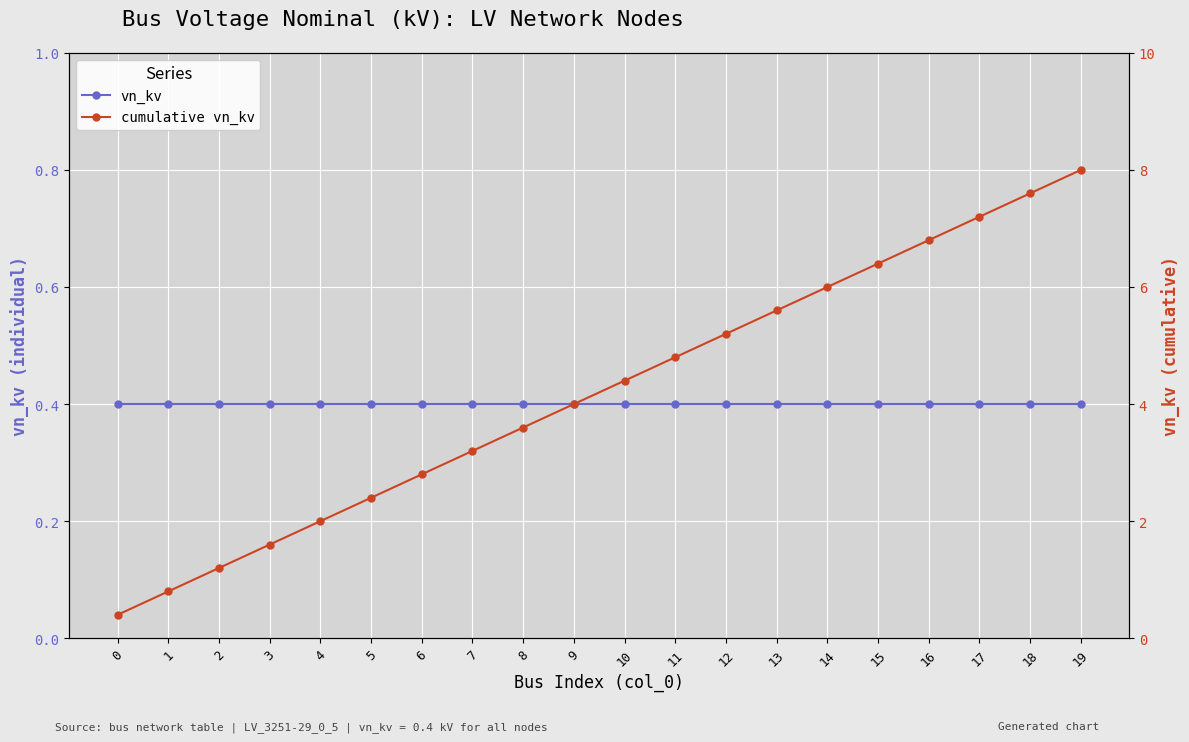

Which series has the widest spread of values?

cumulative vn_kv